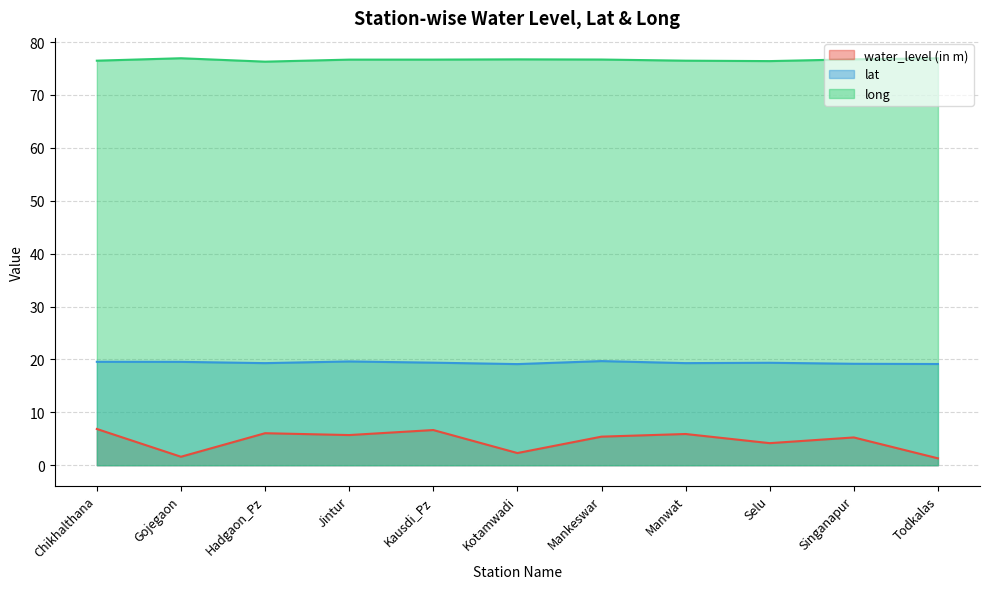

What is the sum of the water_level (in m) values at Kausdi_Pz and Mankeswar?

12.1